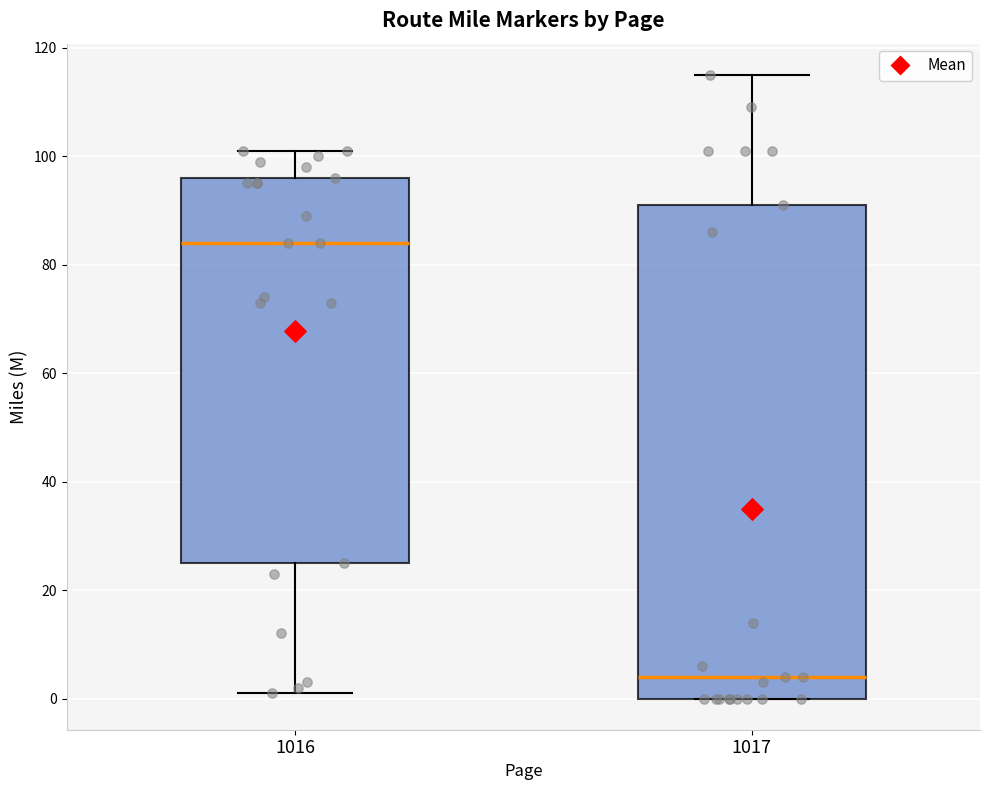

Reading left to right, transcribe this box plot: for each box, give where its median line is, the range the box spans, and where its two whiskers end, as read against the y-axis. The values are not printed on the chart, so give them approximately, as read against the axis.

1016: median 84, box 26 to 96, whiskers 2 to 102
1017: median 4, box 0 to 92, whiskers 0 to 116